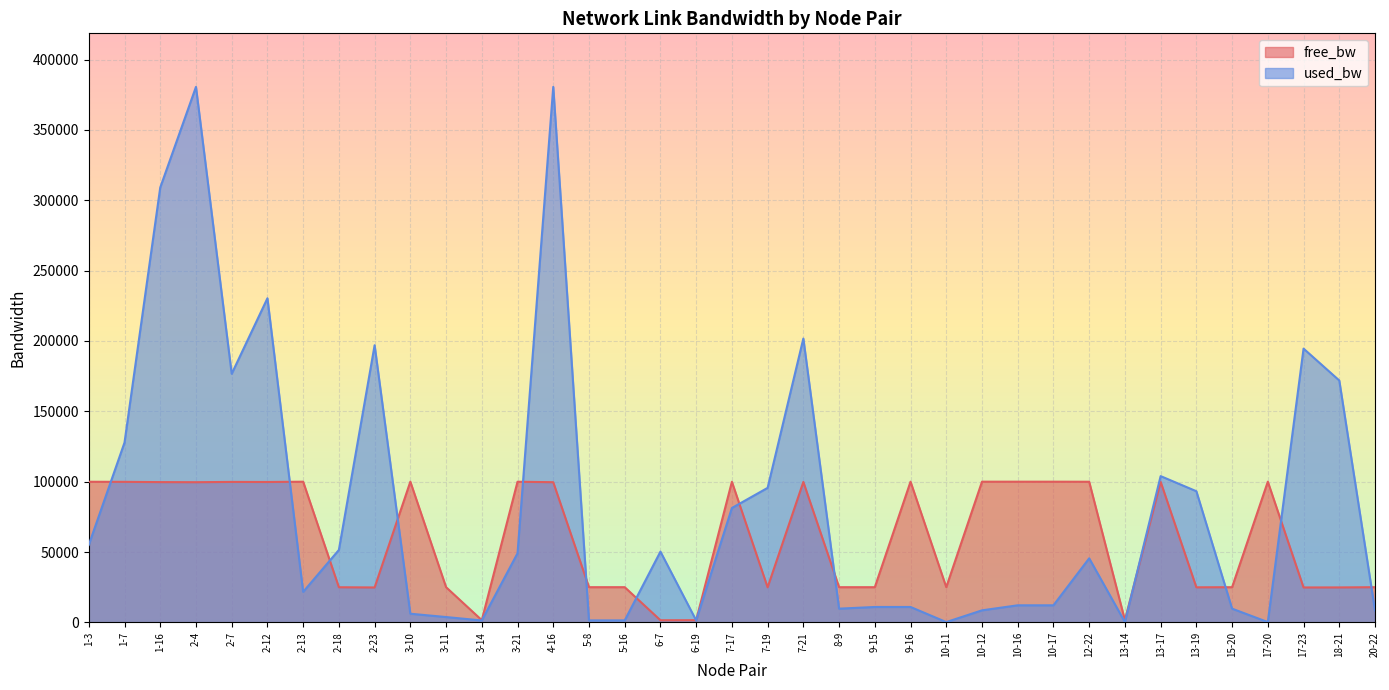

Is it true that free_bw equals 39453.7 at 17-23?

False